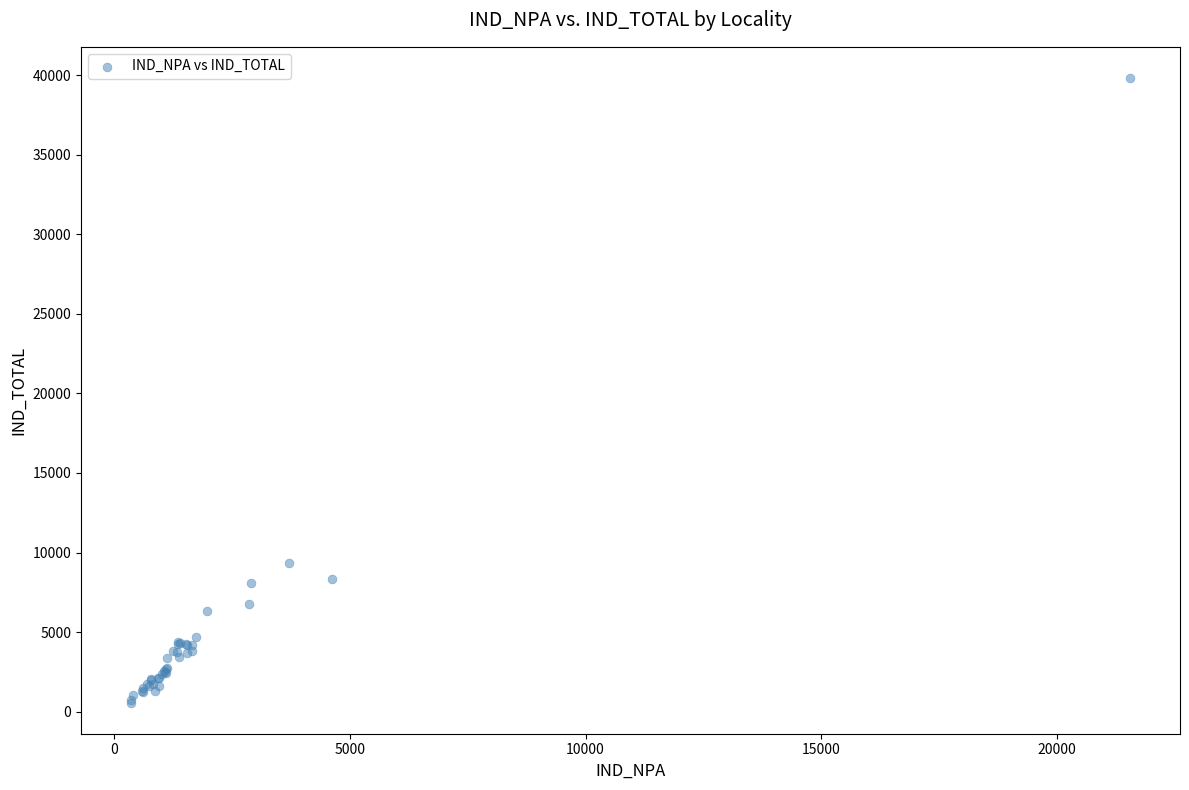

What Y value in the scatter plot is closest to 20197?

9315